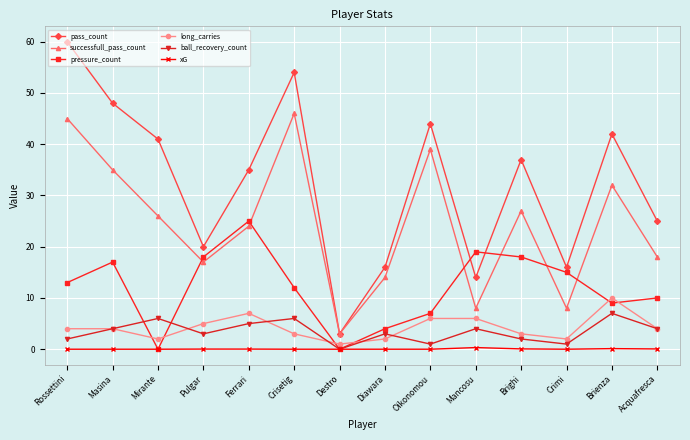

How many distinct data groups are displayed?

6